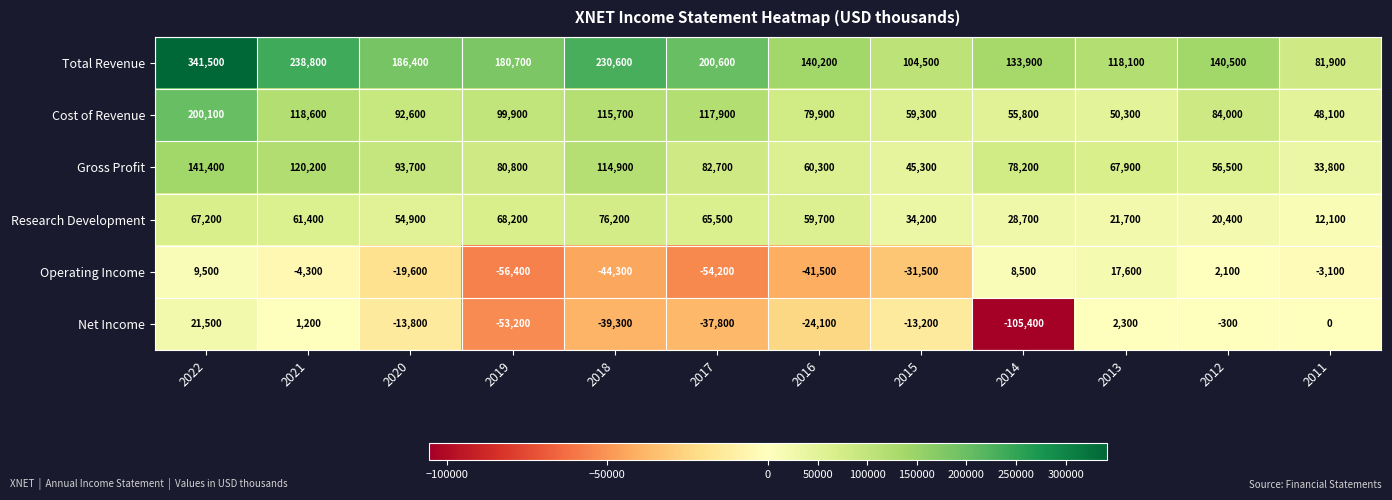

What is the difference between the second highest and minimum values in the Cost of Revenue series?

70500